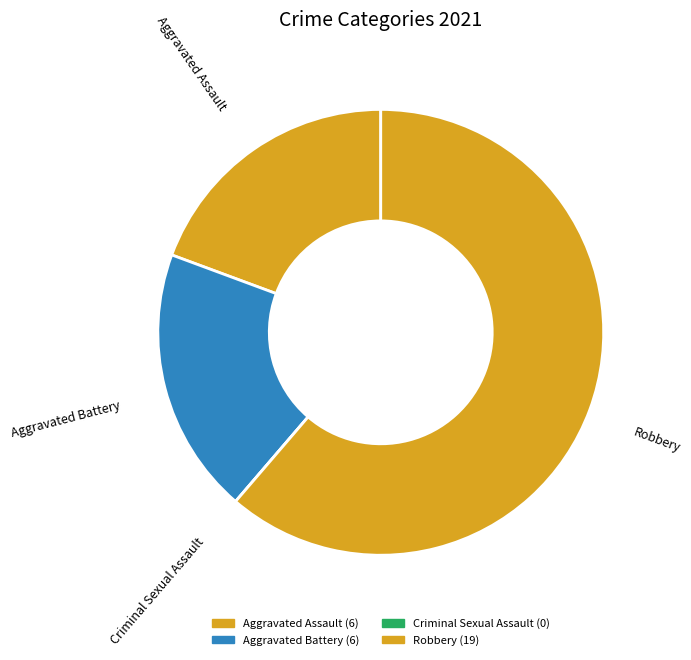

Is it true that Robbery is 61% of the pie?

True